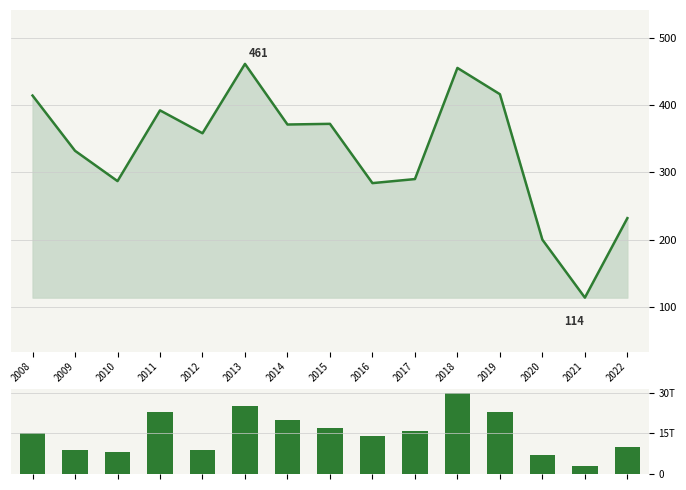

Between 2020 and 2012, which is larger?

2012